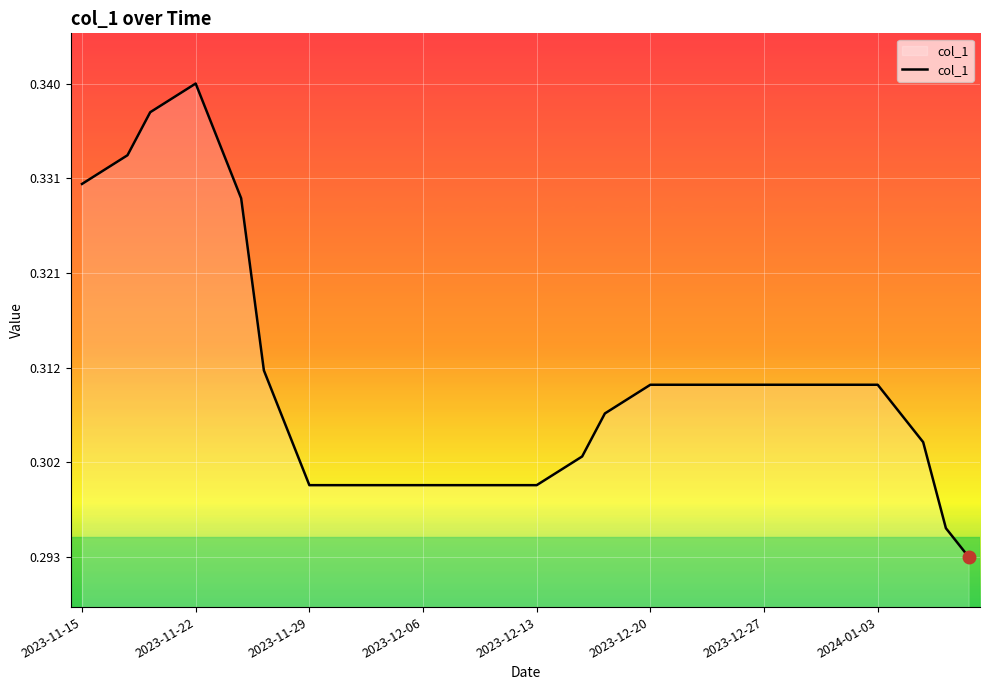

What is the average value?

0.3